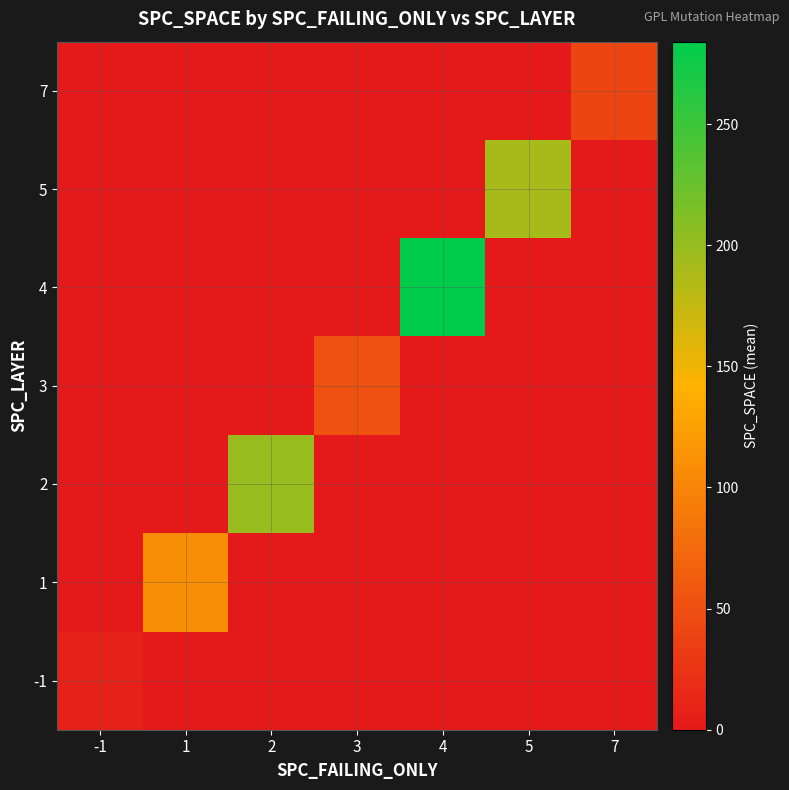

What is the maximum value shown in the chart?

284.0